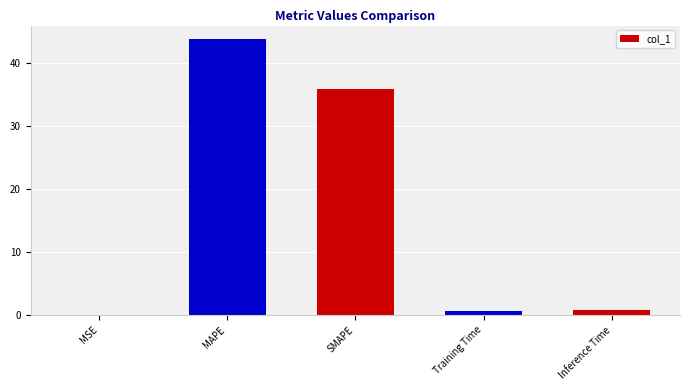

What is the maximum value shown in the chart?

43.8